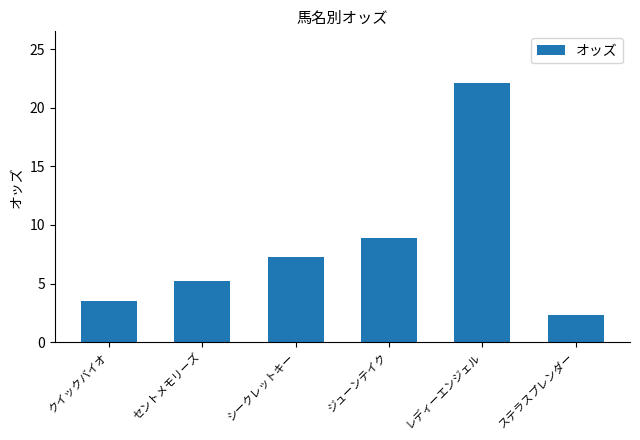

What value does the data have at シークレットキー?

7.3